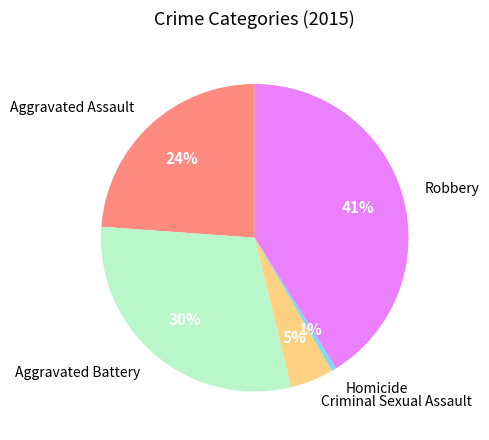

Combined, do Robbery and Aggravated Battery account for over 50%?

Yes